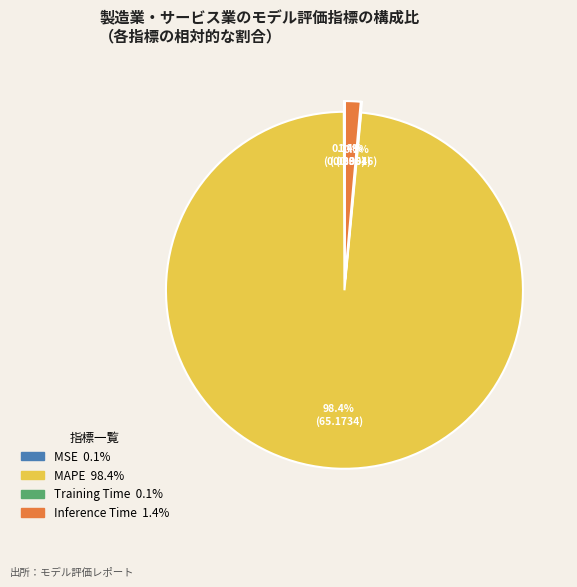

What is the change in value from MSE to Inference Time?

+0.9